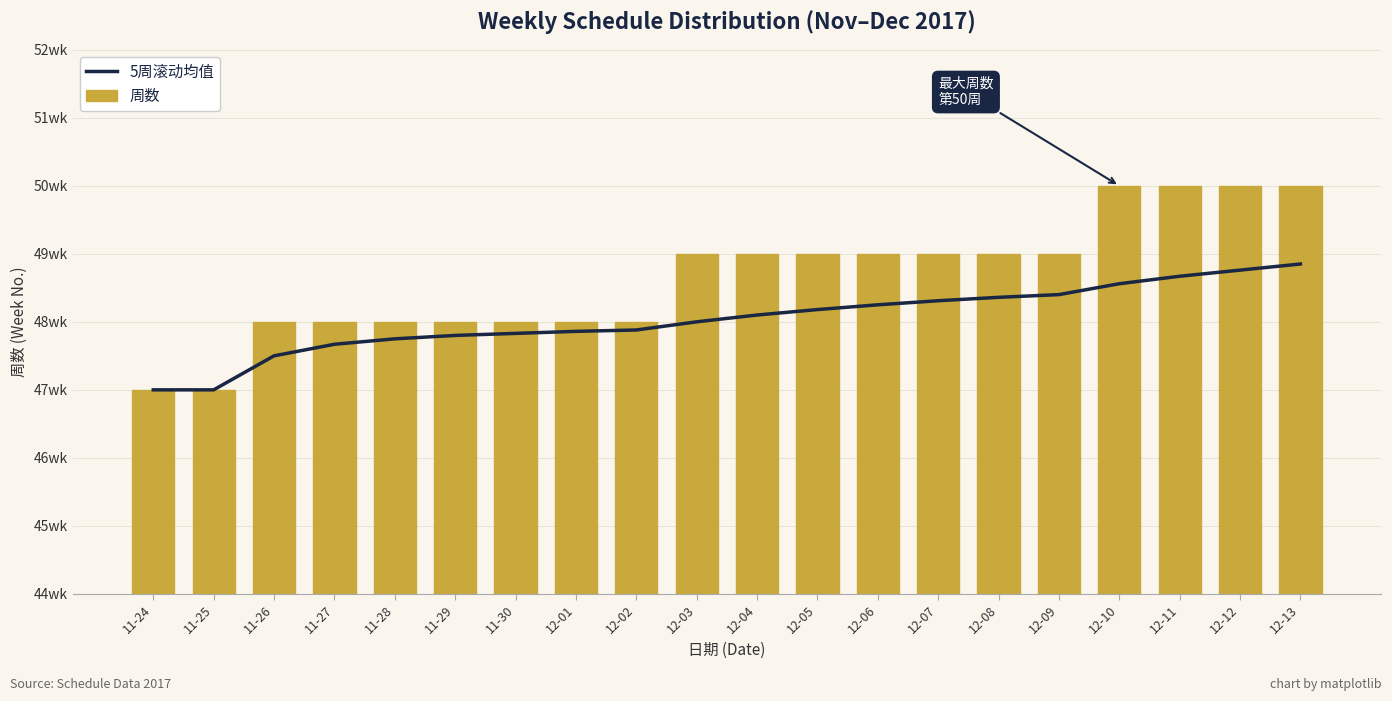

At 11-27, list the series in order from largest to smallest.

周数, 5周滚动均值